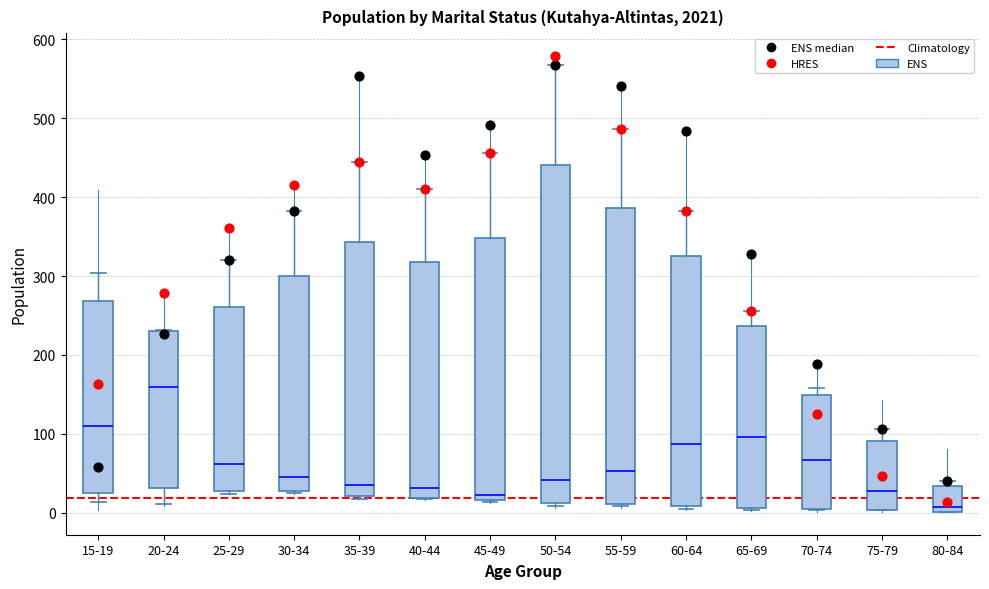

Which box is the tallest, from its lower edge to its upper edge?

50-54